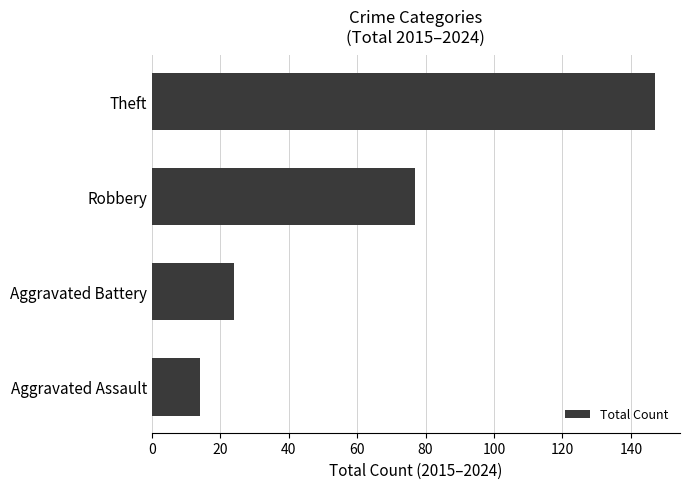

Which has a higher value, Aggravated Assault or Theft?

Theft